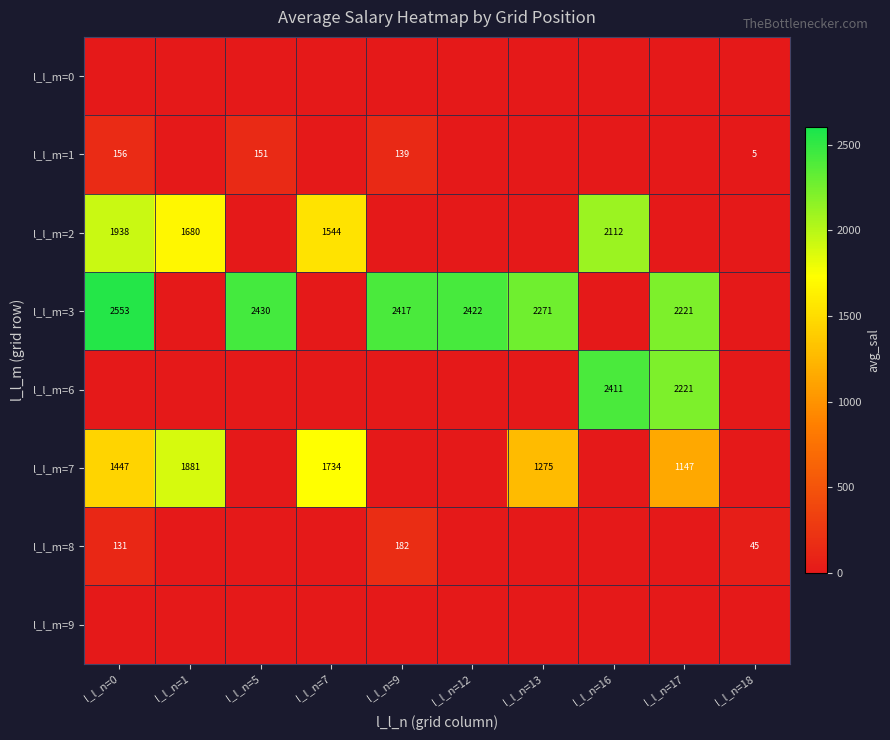

True or false: l_l_m=7 has a value of 1575.5 at l_l_n=17.

False